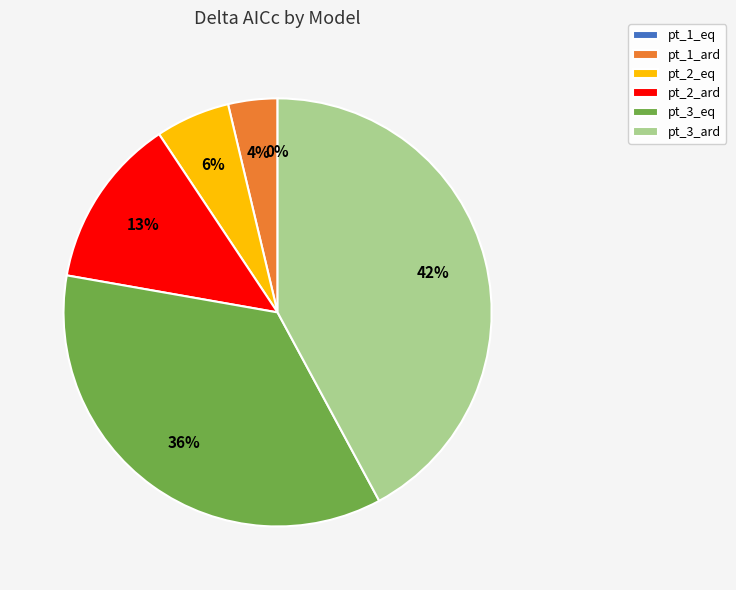

What is the total percentage of pt_3_eq and pt_1_eq?

35.6%